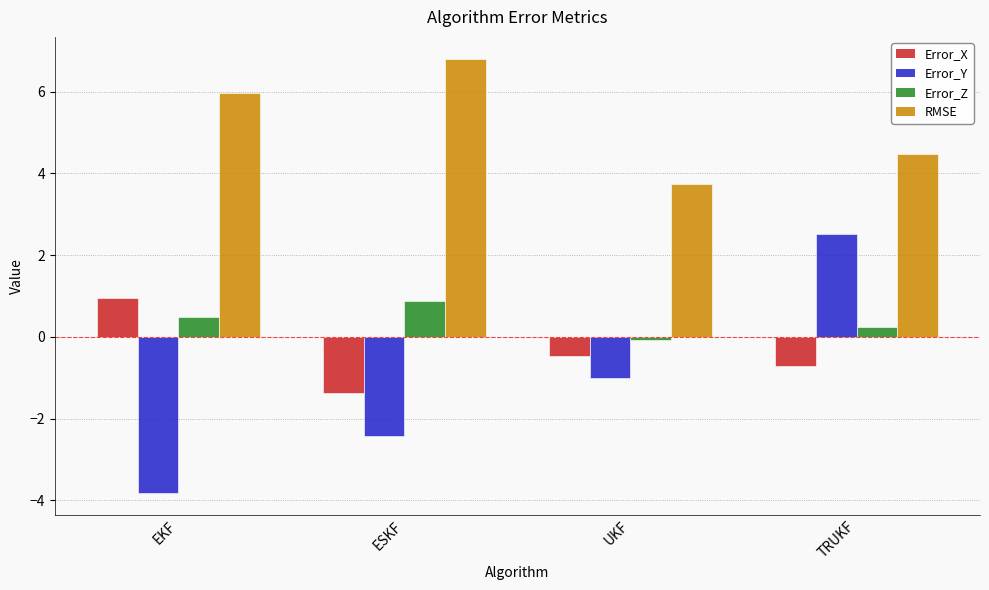

At which category does the chart reach its minimum across all series?

EKF